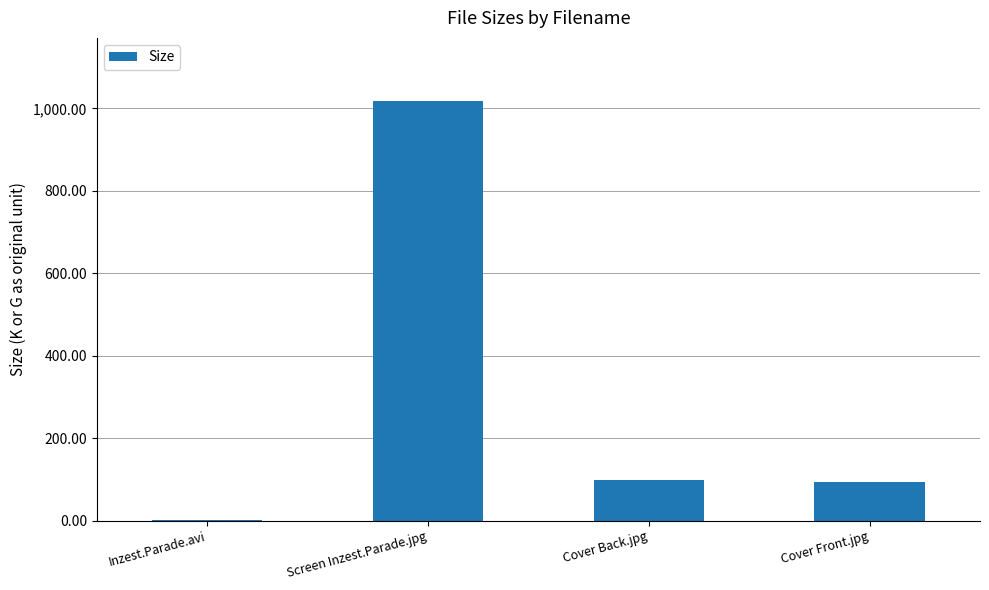

Which category has the highest value across all series?

Screen Inzest.Parade.jpg